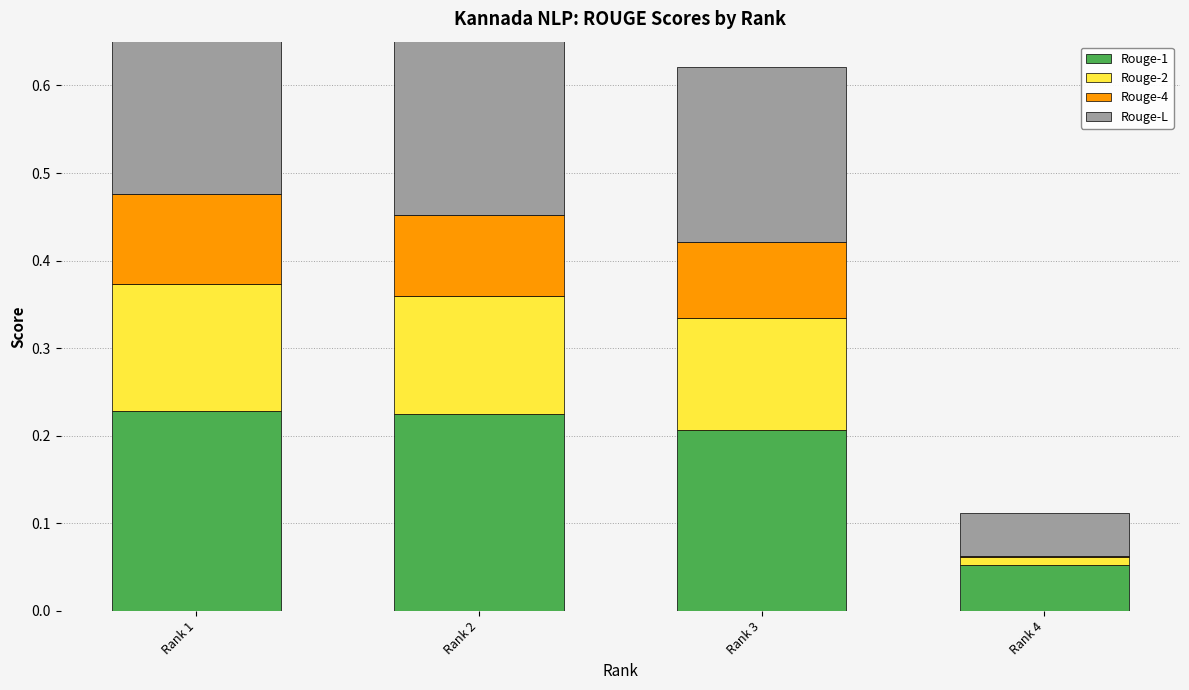

Which series has the largest total across all categories?

Rouge-1